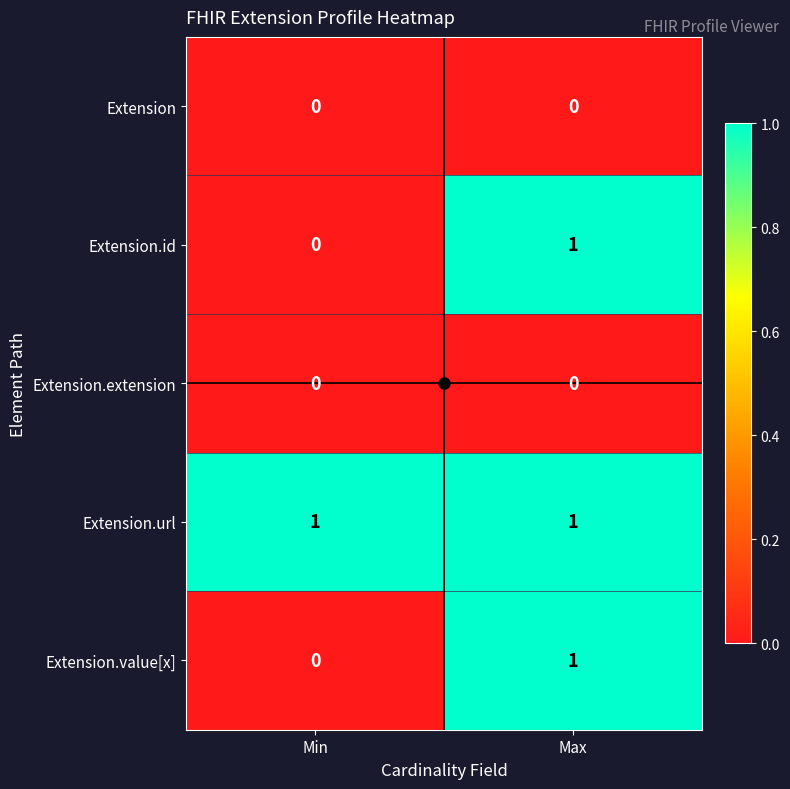

At which label is Extension.id closest to 0?

Min